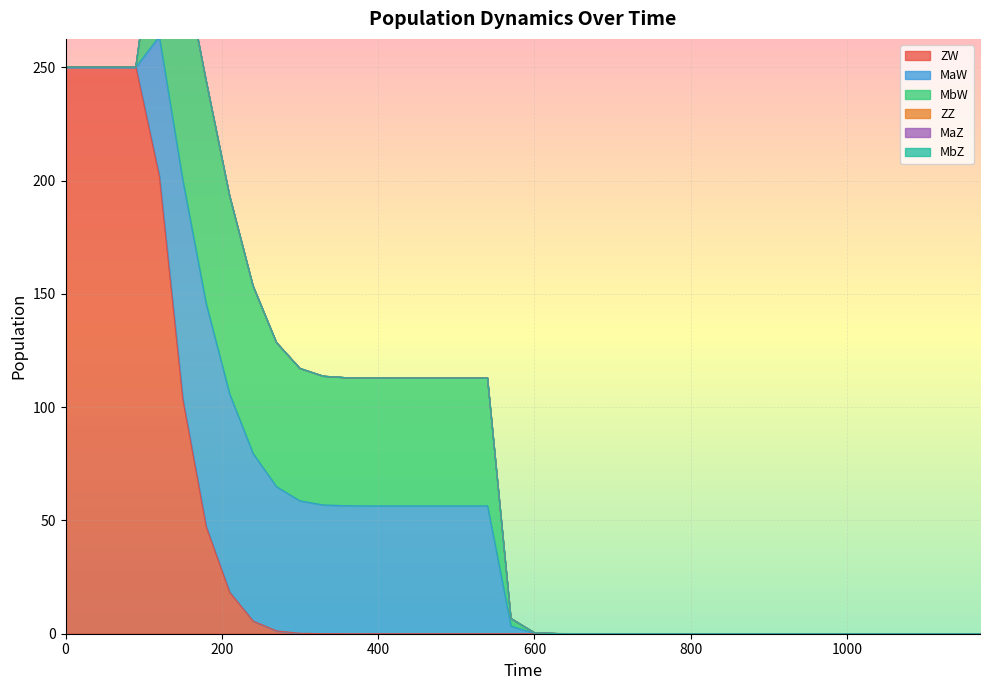

Does the chart display data point markers on the line(s)?

No